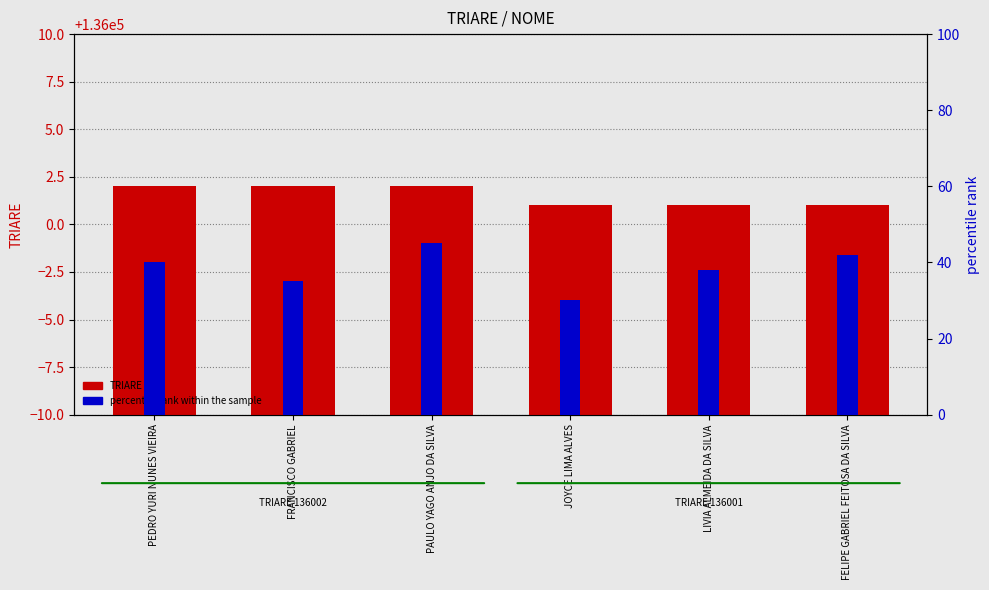

What is the approximate value of TRIARE at PEDRO YURI NUNES VIEIRA?

136002